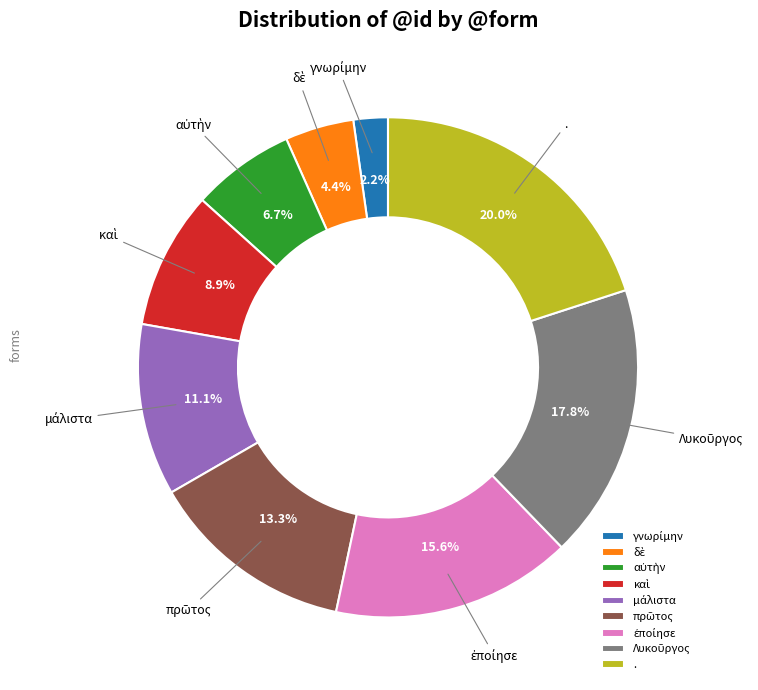

What is the largest slice in the pie chart?

.